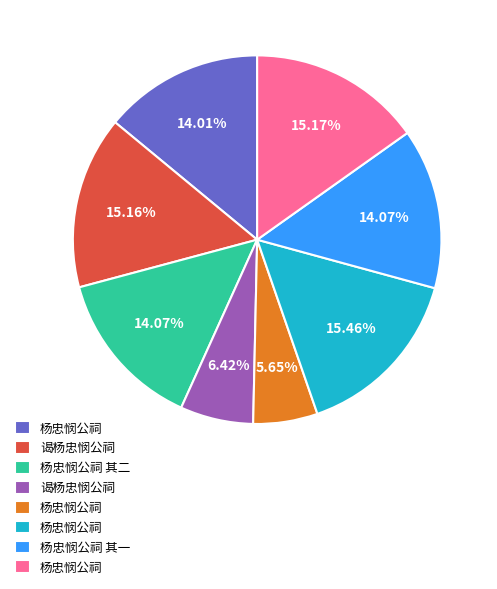

To the nearest percent, what is the difference between the largest and smallest slice percentages?

10%